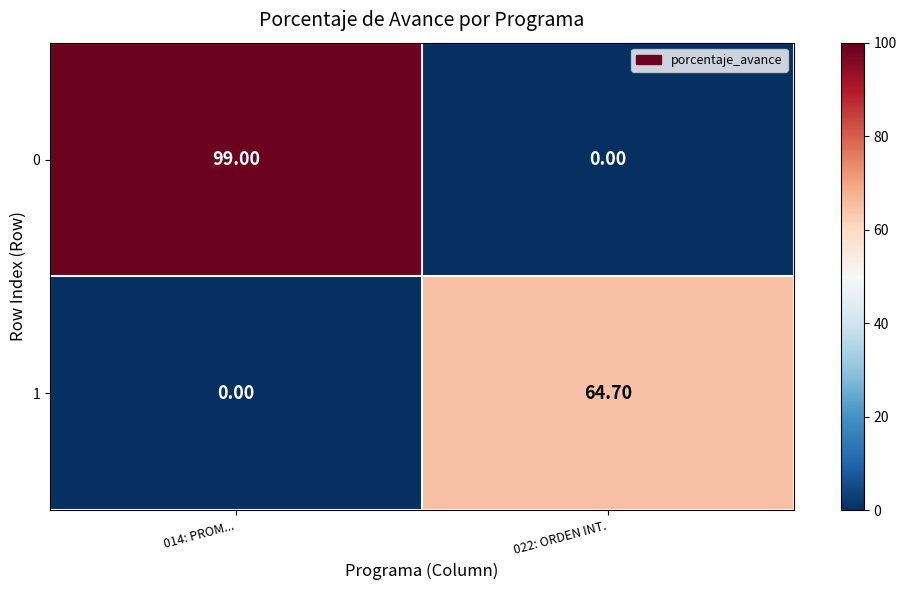

At how many categories does at least one series exceed 4?

2